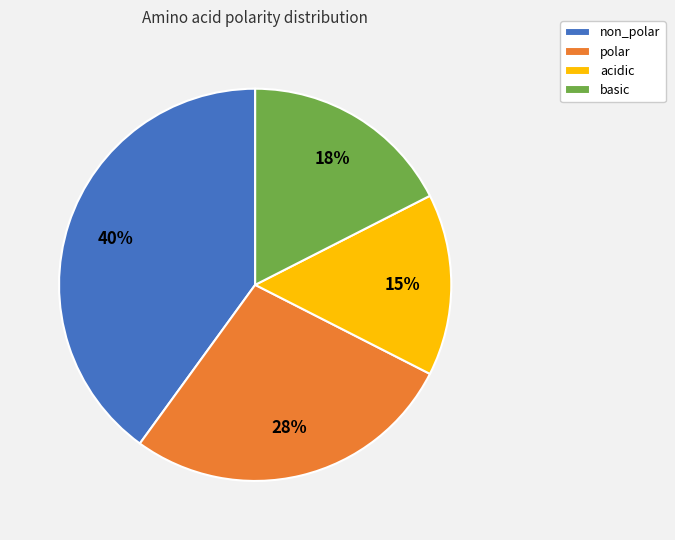

Which has a higher value, acidic or polar?

polar